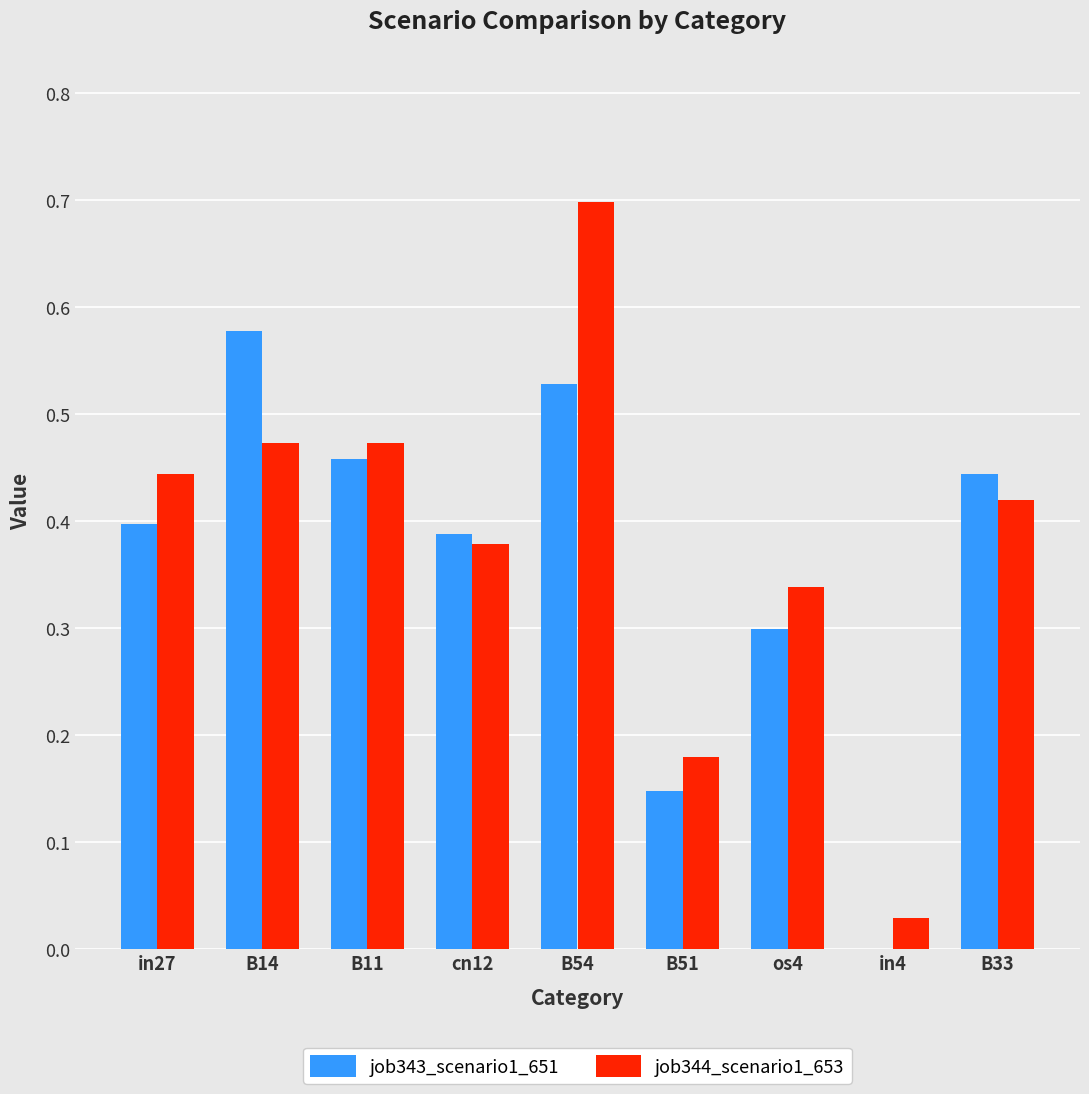

Which series changed the most between cn12 and B51?

job343_scenario1_651